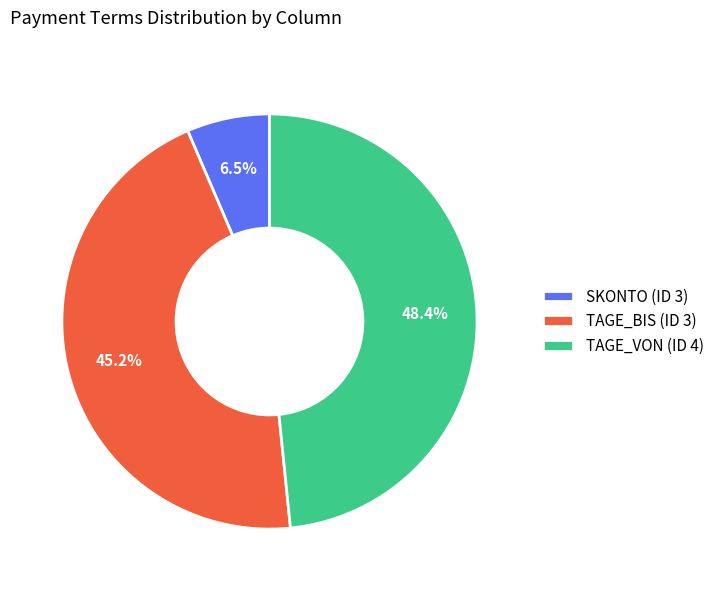

How many slices are in this pie chart?

3